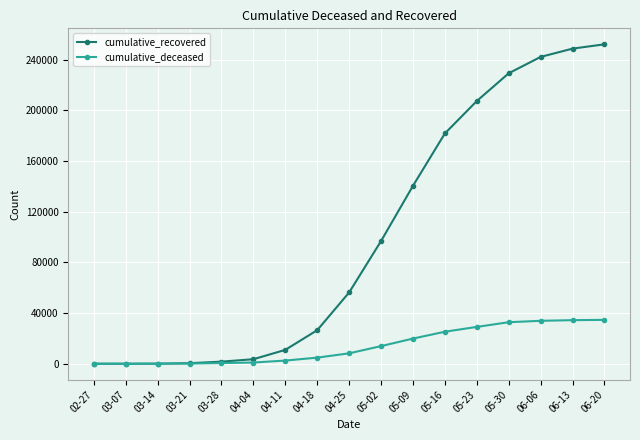

True or false: cumulative_deceased has a value of 2503 at 04-11.

True